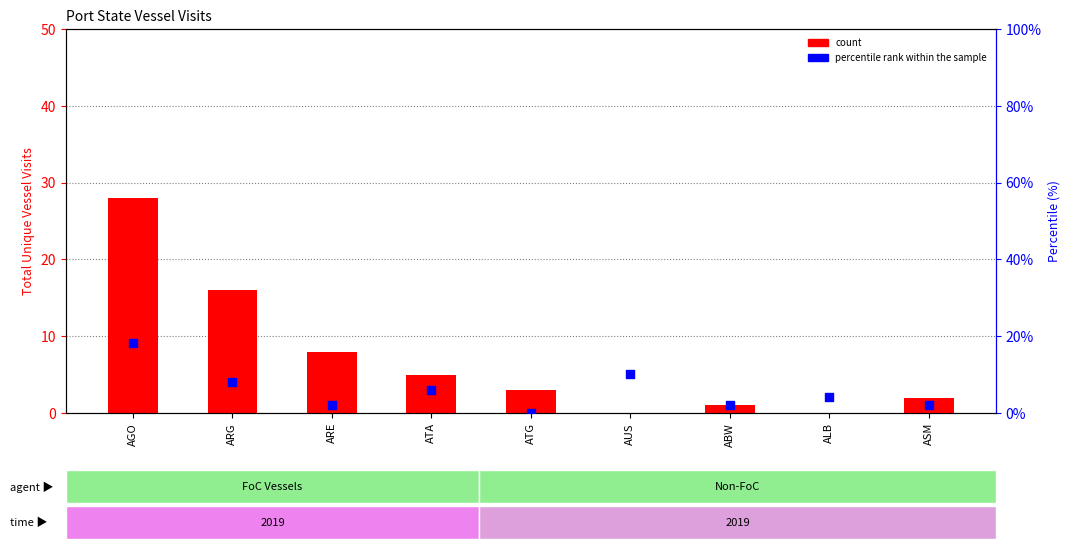

What are all the series names shown in the legend?

count, percentile rank within the sample